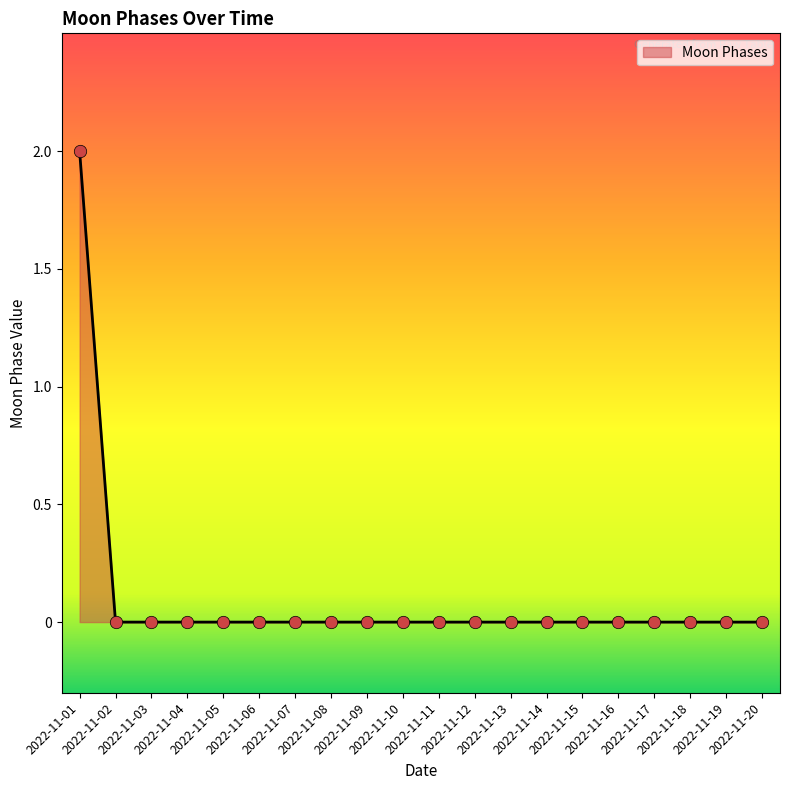

What is the change in value from 2022-11-01 to 2022-11-15?

-2